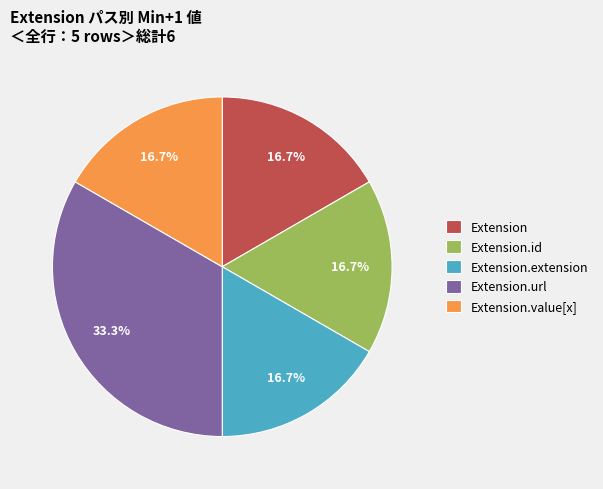

Which category has the biggest portion of the pie?

Extension.url